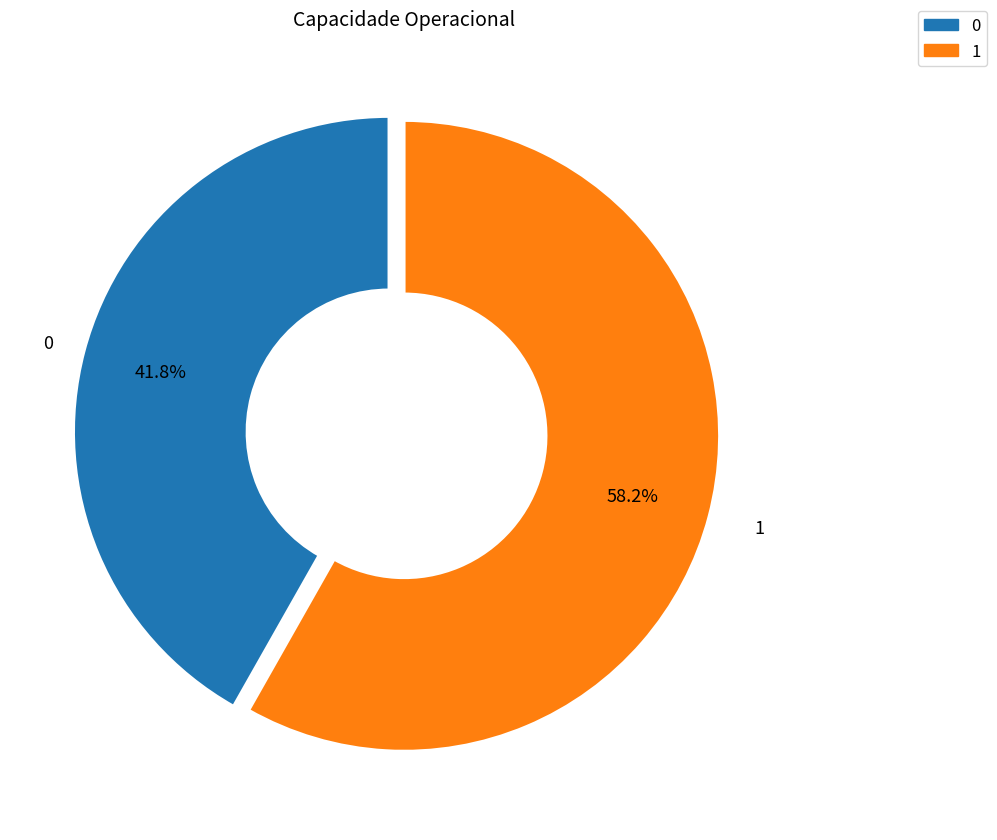

Is there a majority slice in this chart?

Yes